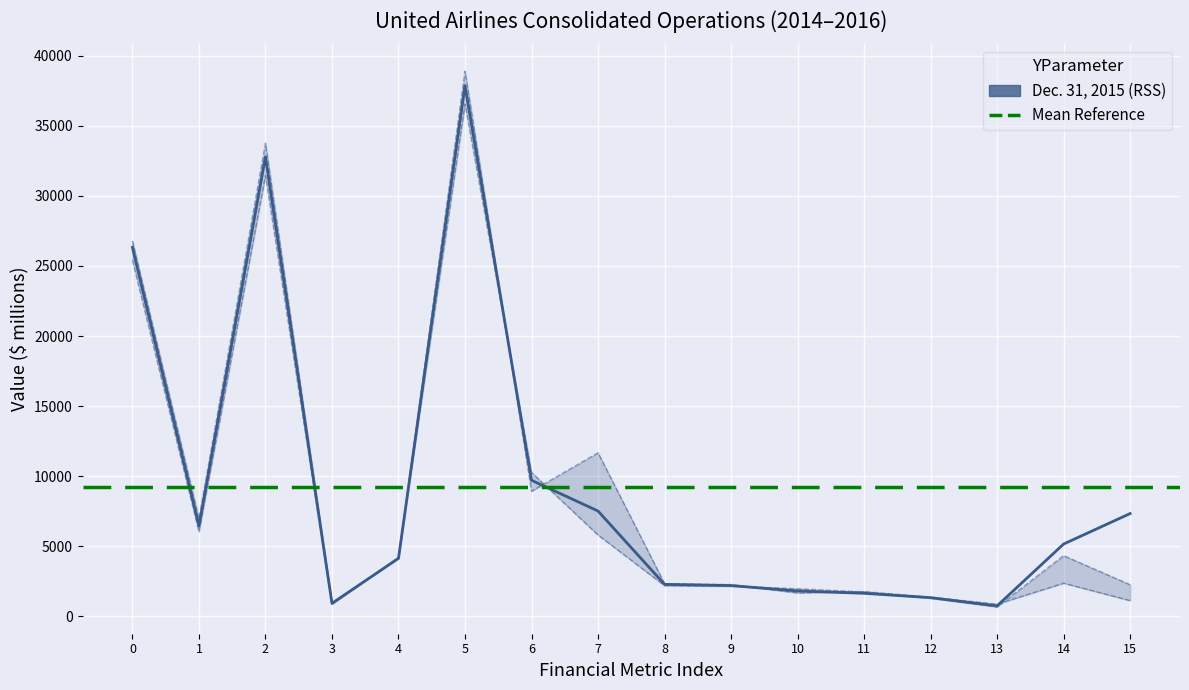

The Dec. 31, 2016 series shows 3641 at 8. True or false?

False